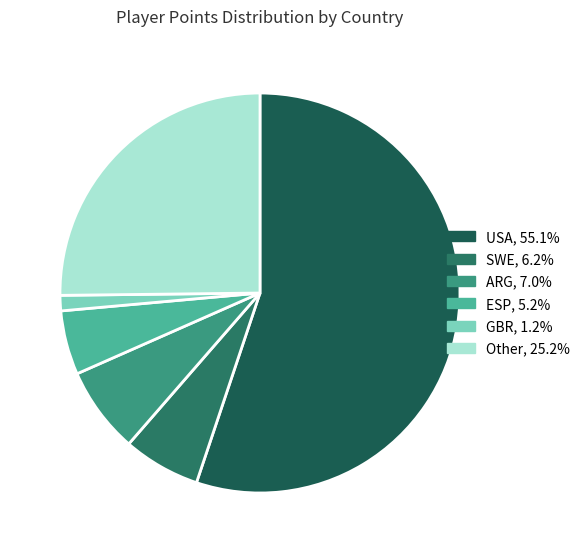

The ARG slice represents 7% of the pie. True or false?

True